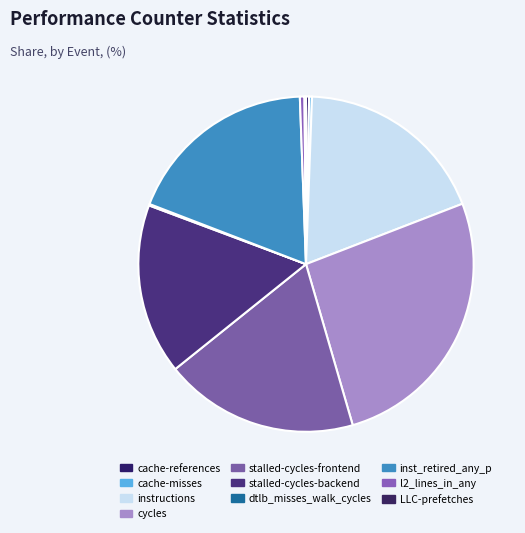

How many slices are in this pie chart?

10